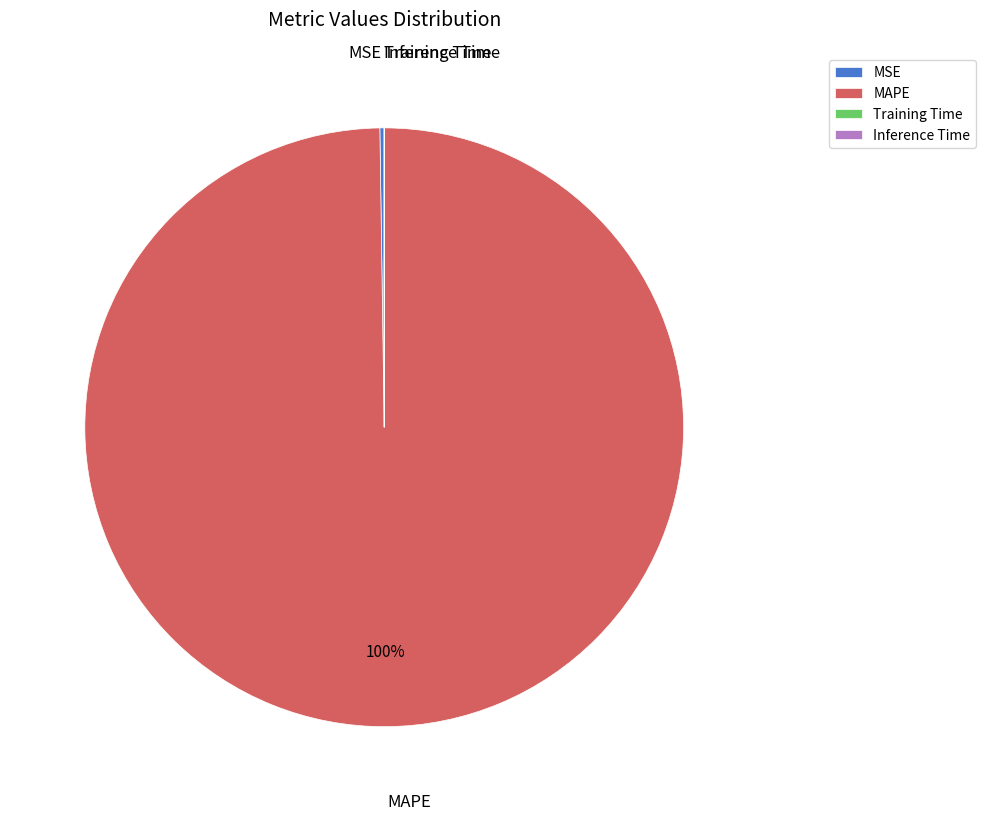

What is the largest slice in the pie chart?

MAPE